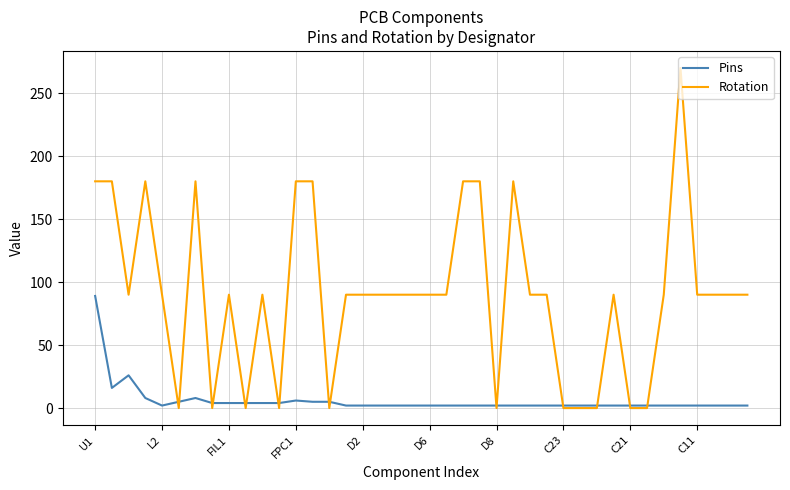

List the series in order of their overall mean, highest first.

Rotation, Pins